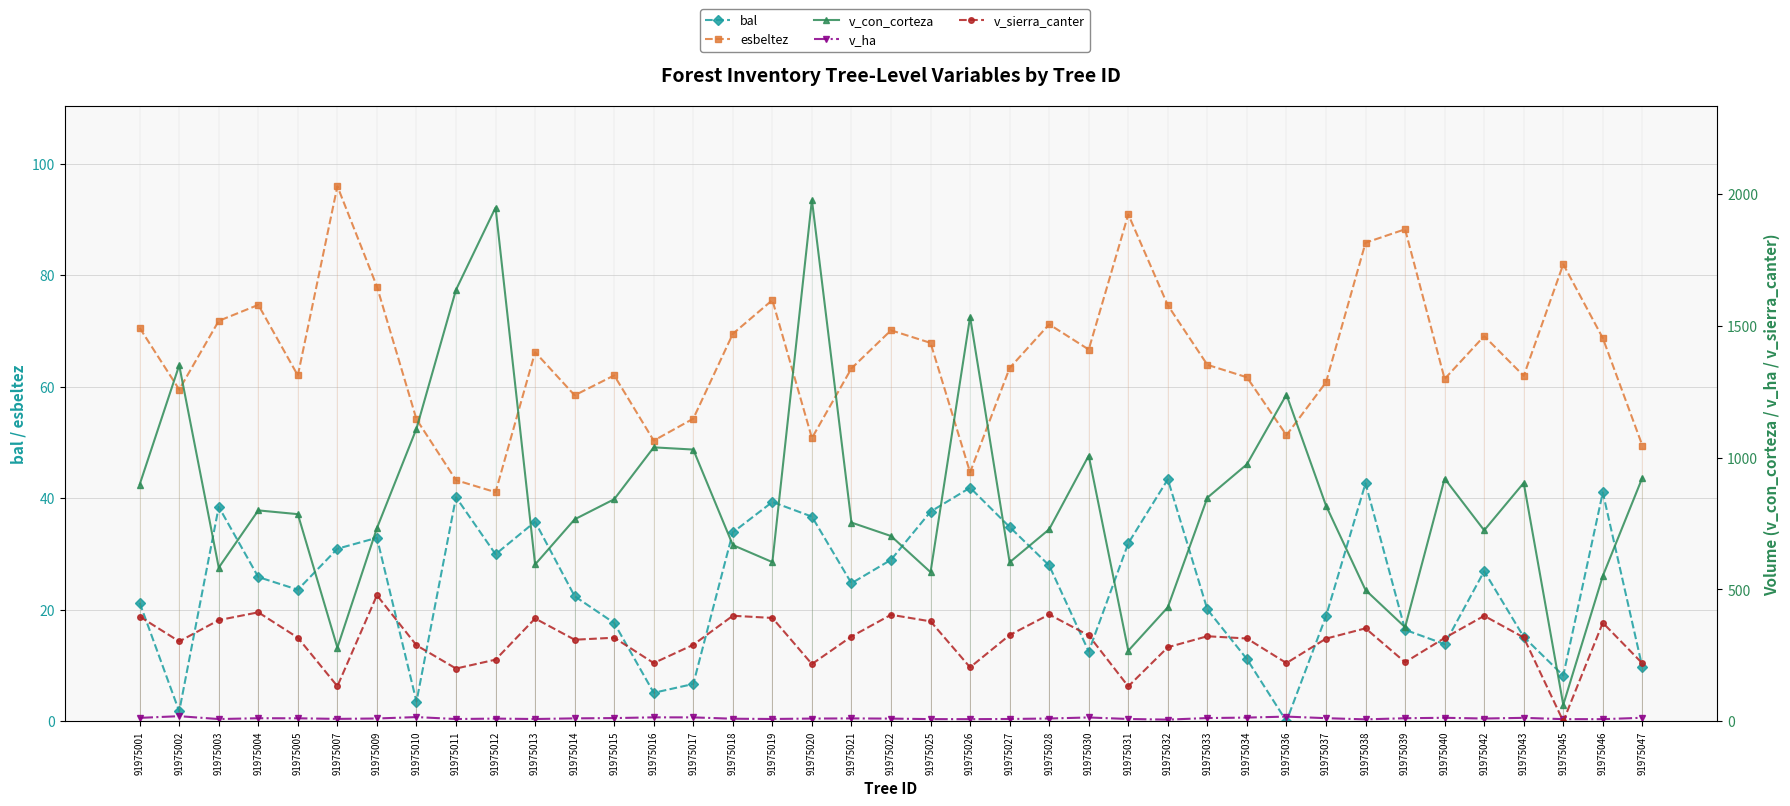

What is the value of the v_sierra_canter point at the 15th from the left?

290.0